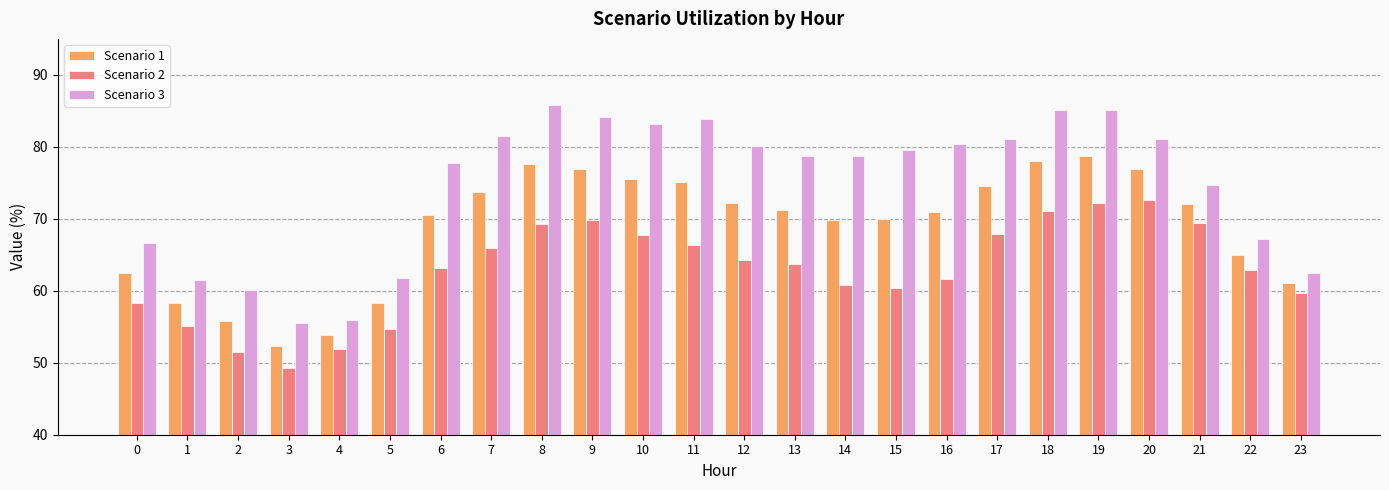

What is the value of the Scenario 2 bar at the 15th from the left?

60.8